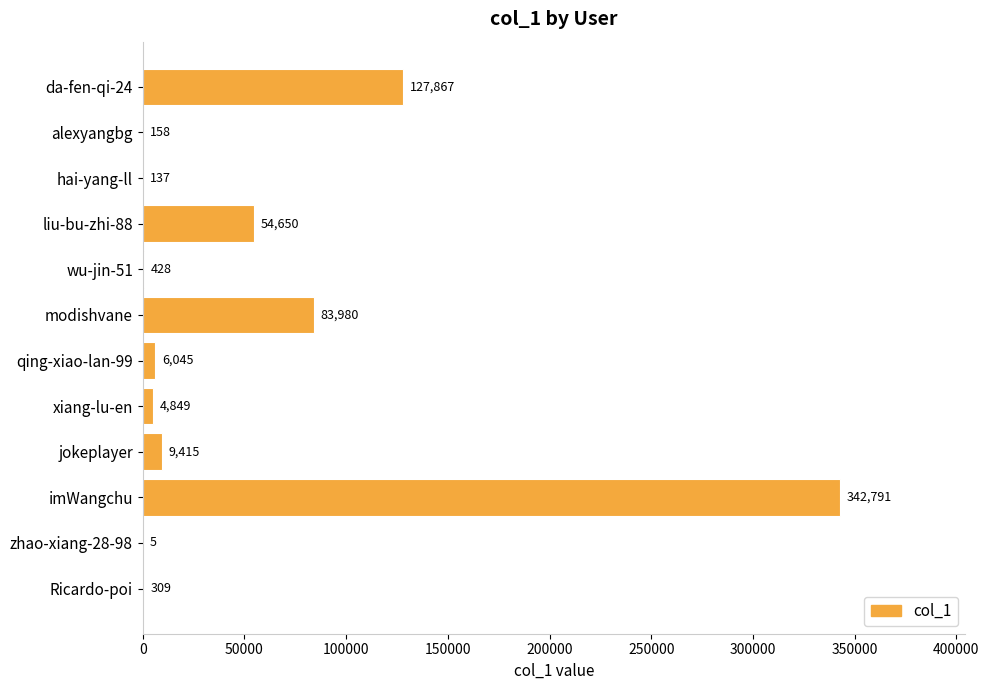

What is the approximate value at hai-yang-ll, to the nearest 50?

150